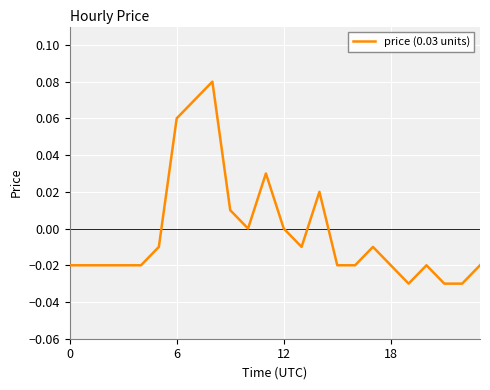

Does the chart have visible grid lines?

Yes